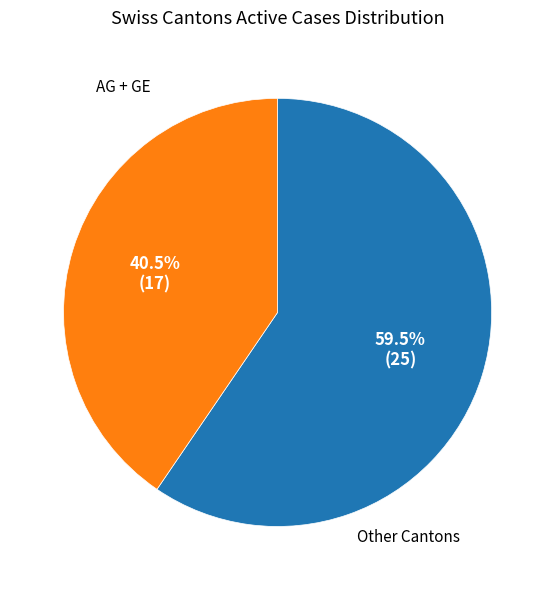

Is there any slice that represents more than half of the pie?

Yes